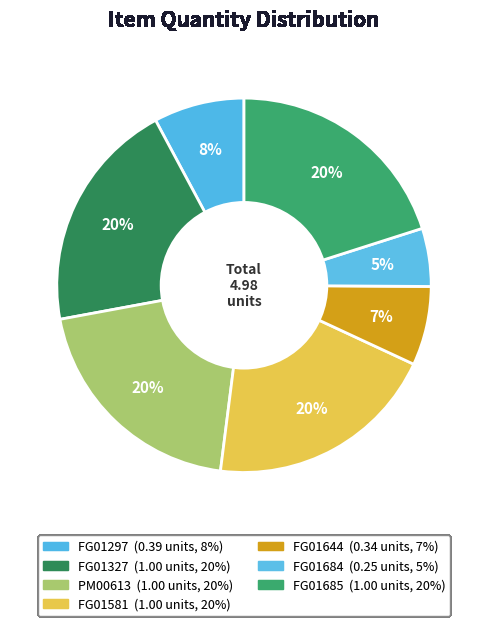

What is the ratio of the value at FG01644 to the value at FG01327?

0.3